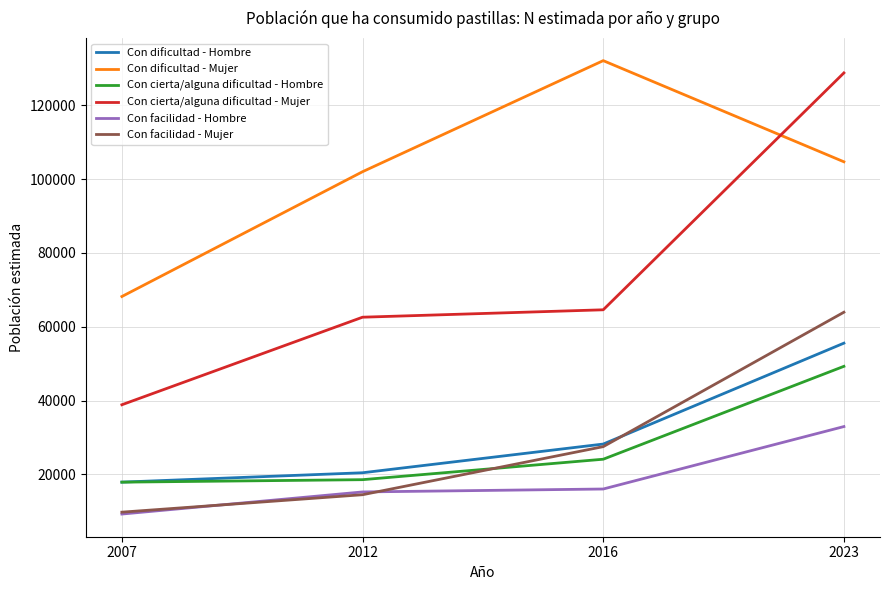

At which category does Con dificultad - Mujer reach its first local peak?

2016